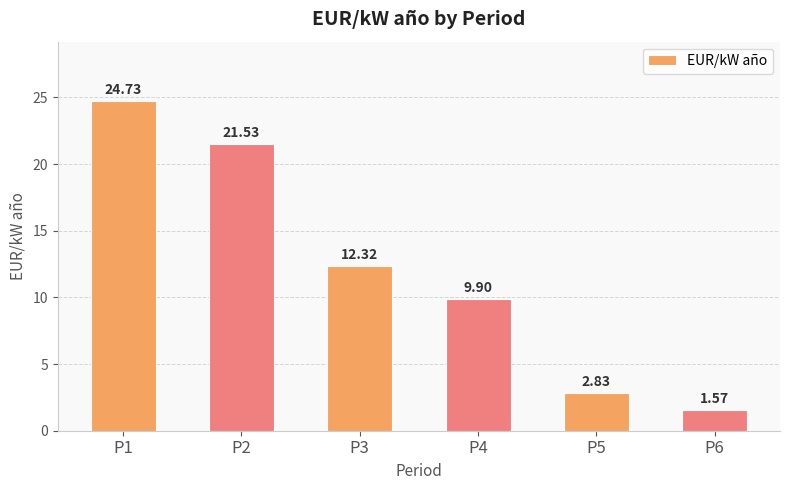

List the labels in order of value, largest first.

P1, P2, P3, P4, P5, P6